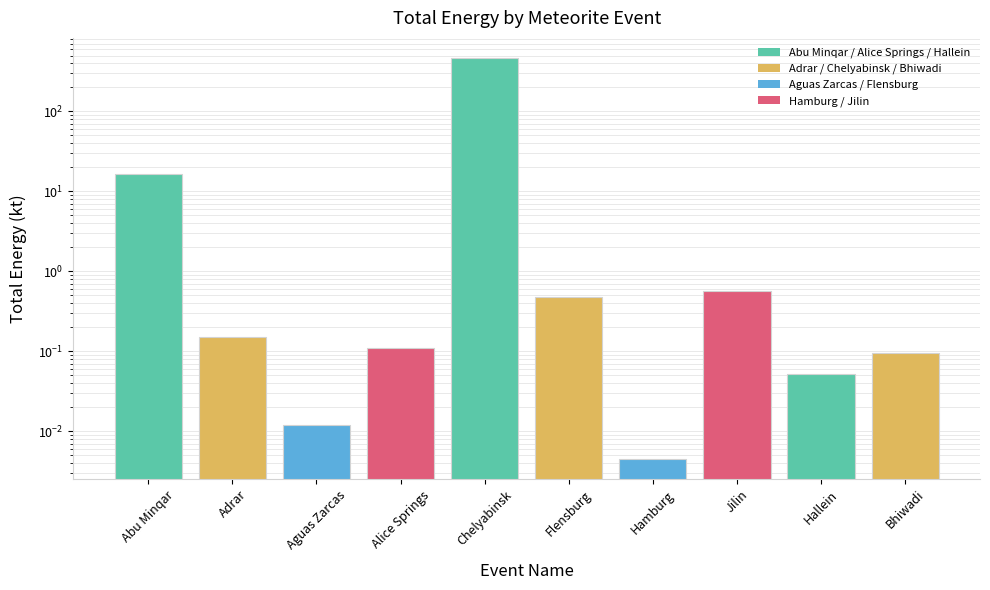

What is the difference between the values at Chelyabinsk and Alice Springs?

466.8